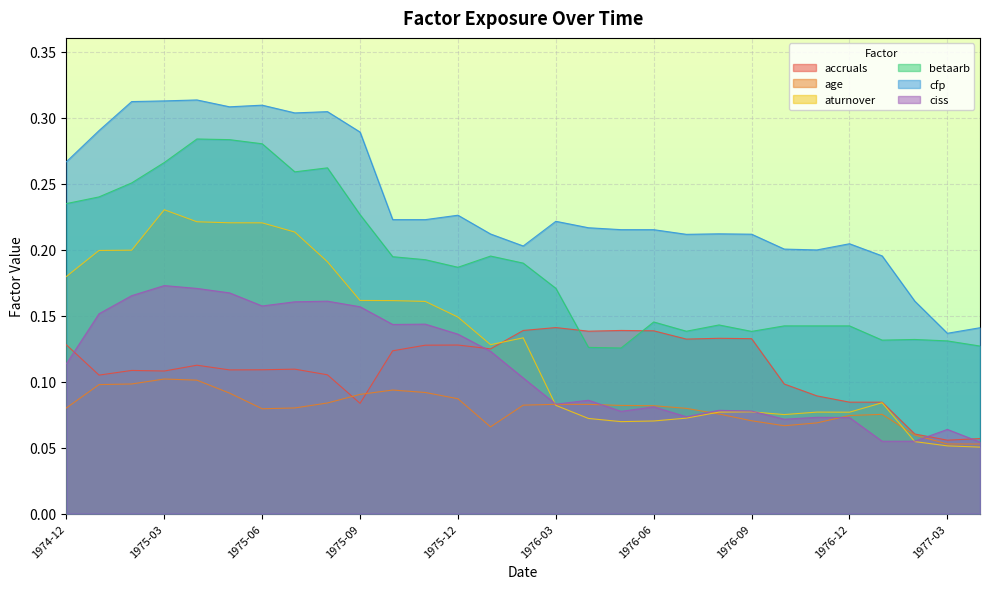

Reading right to left, transcribe all the data shown in this chart.

accruals: 0.1	0.1	0.1	0.1	0.1	0.1	0.1	0.1	0.1	0.1	0.1	0.1	0.1	0.1	0.1	0.1	0.1	0.1	0.1	0.1	0.1	0.1	0.1	0.1	0.1	0.1	0.1	0.1	0.1
age: 0.1	0.1	0.1	0.1	0.1	0.1	0.1	0.1	0.1	0.1	0.1	0.1	0.1	0.1	0.1	0.1	0.1	0.1	0.1	0.1	0.1	0.1	0.1	0.1	0.1	0.1	0.1	0.1	0.1
aturnover: 0.1	0.1	0.1	0.1	0.1	0.1	0.1	0.1	0.1	0.1	0.1	0.1	0.1	0.1	0.1	0.1	0.1	0.2	0.2	0.2	0.2	0.2	0.2	0.2	0.2	0.2	0.2	0.2	0.2
betaarb: 0.1	0.1	0.1	0.1	0.1	0.1	0.1	0.1	0.1	0.1	0.1	0.1	0.1	0.2	0.2	0.2	0.2	0.2	0.2	0.2	0.3	0.3	0.3	0.3	0.3	0.3	0.3	0.2	0.2
cfp: 0.1	0.1	0.2	0.2	0.2	0.2	0.2	0.2	0.2	0.2	0.2	0.2	0.2	0.2	0.2	0.2	0.2	0.2	0.2	0.3	0.3	0.3	0.3	0.3	0.3	0.3	0.3	0.3	0.3
ciss: 0.1	0.1	0.1	0.1	0.1	0.1	0.1	0.1	0.1	0.1	0.1	0.1	0.1	0.1	0.1	0.1	0.1	0.1	0.1	0.2	0.2	0.2	0.2	0.2	0.2	0.2	0.2	0.2	0.1